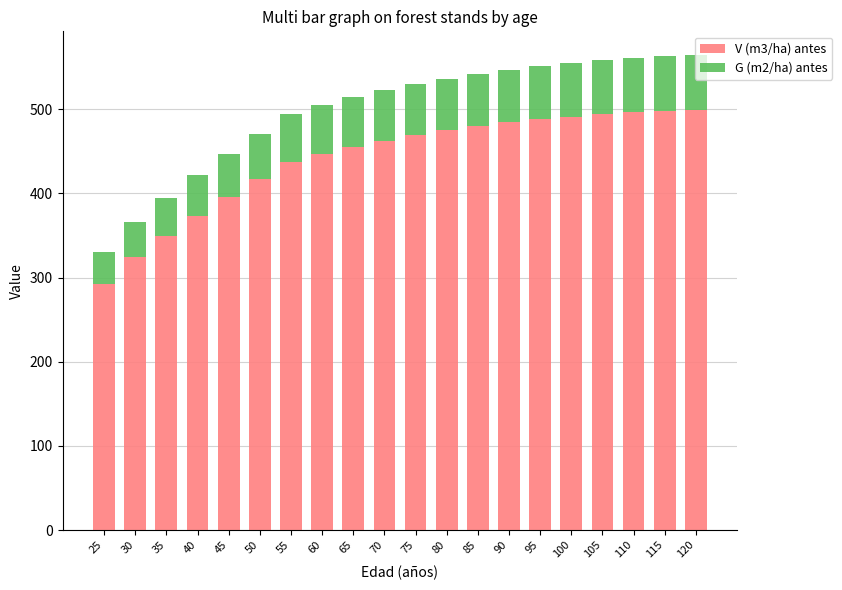

At which label does V (m3/ha) antes reach its minimum?

25